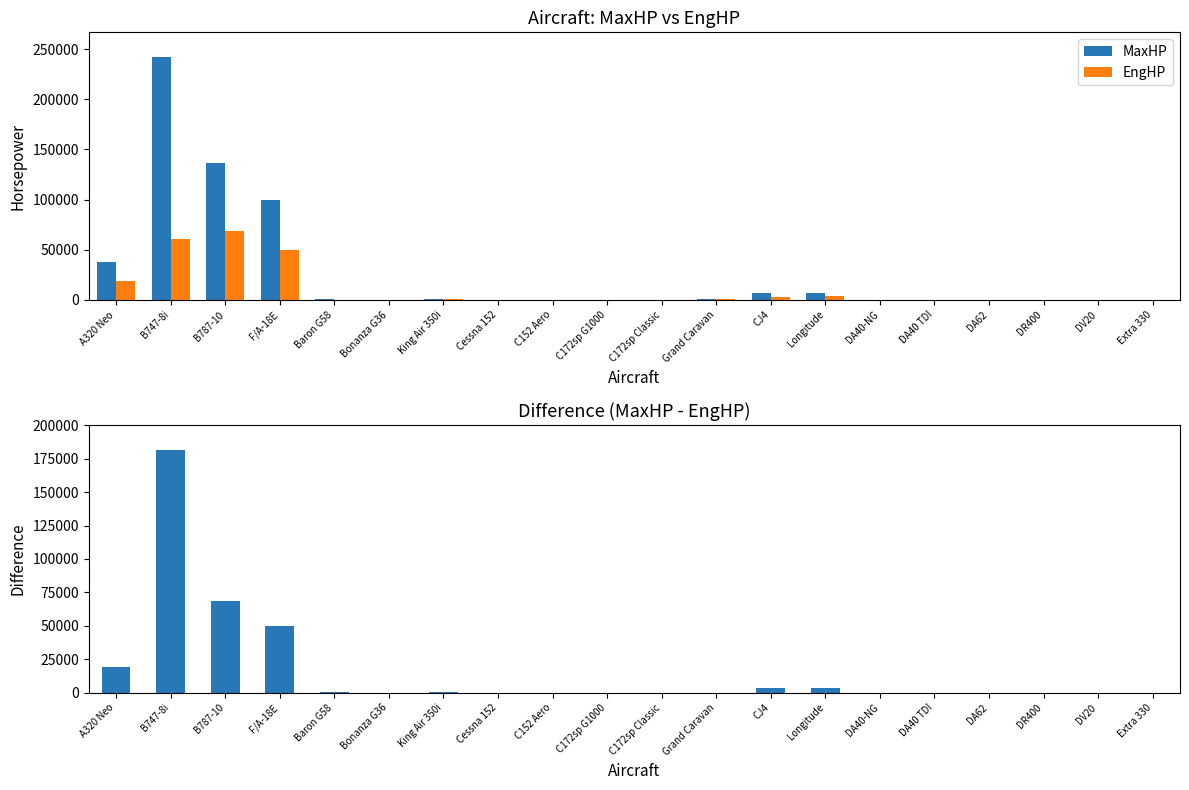

What is the total value across all series at F/A-18E?

200000.0